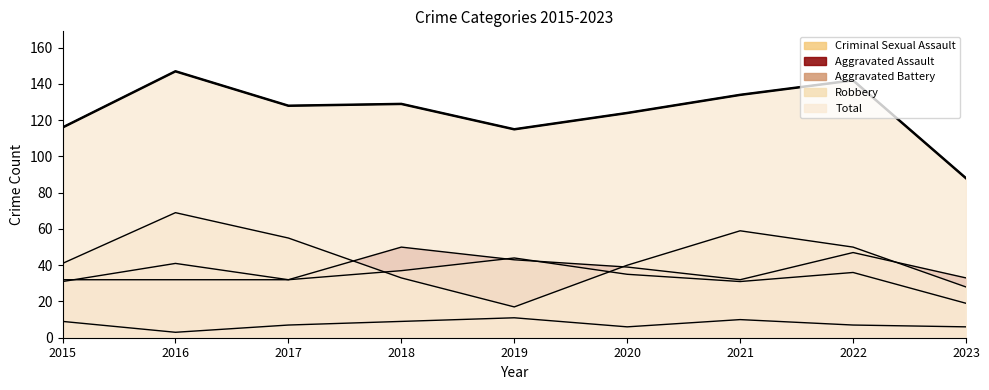

Where is the first local maximum for Criminal Sexual Assault?

2019